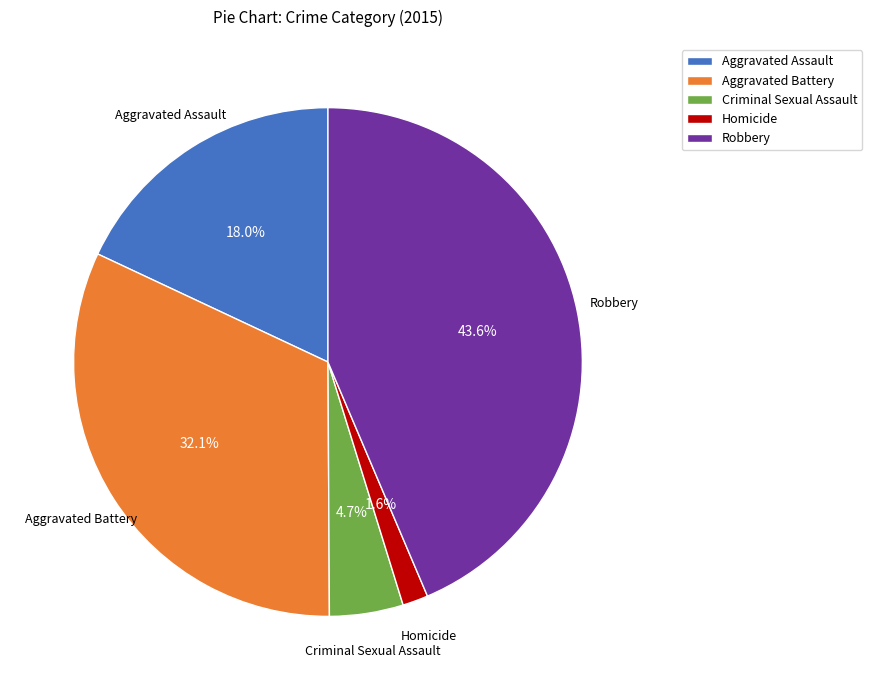

What percentage is the Aggravated Assault slice, to the nearest percent?

18%